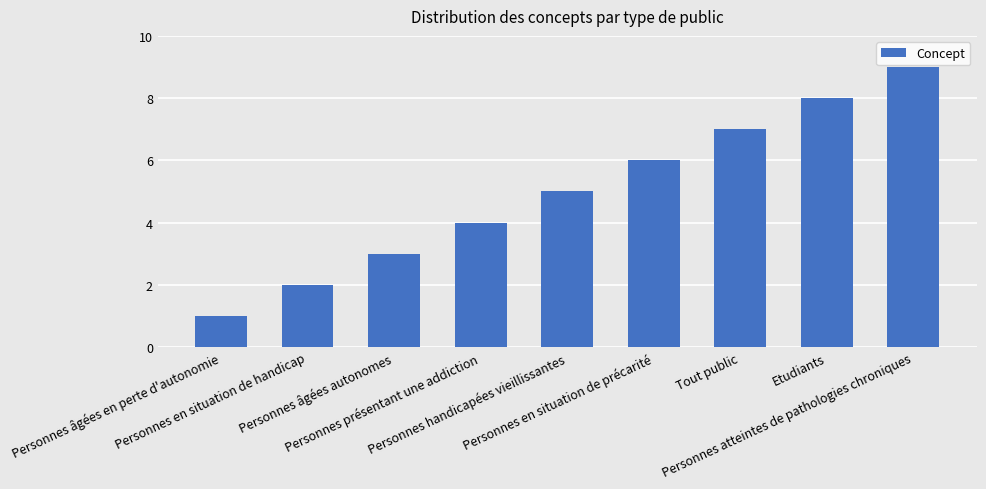

Count the number of data series in this chart.

1